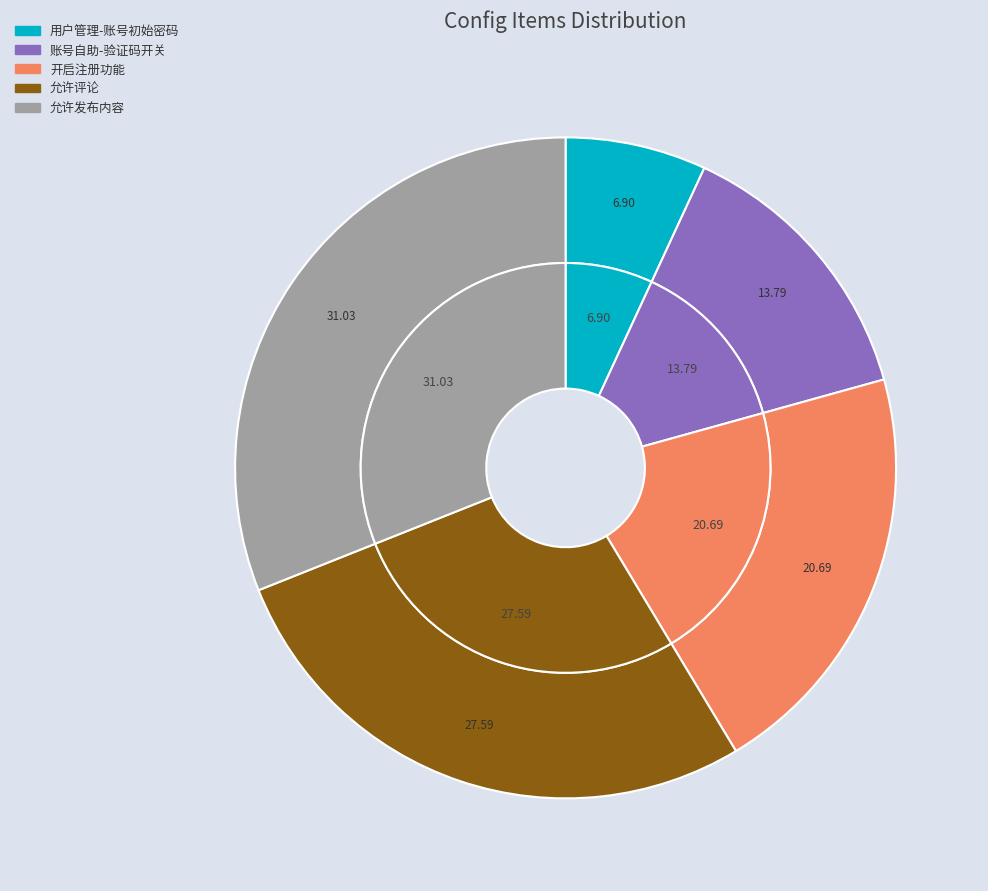

To the nearest percent, what percentage of the pie is 允许发布内容?

31%